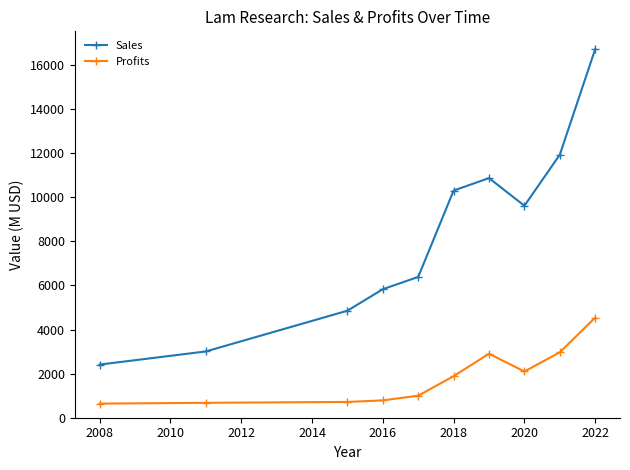

Which series has the widest spread of values?

Sales